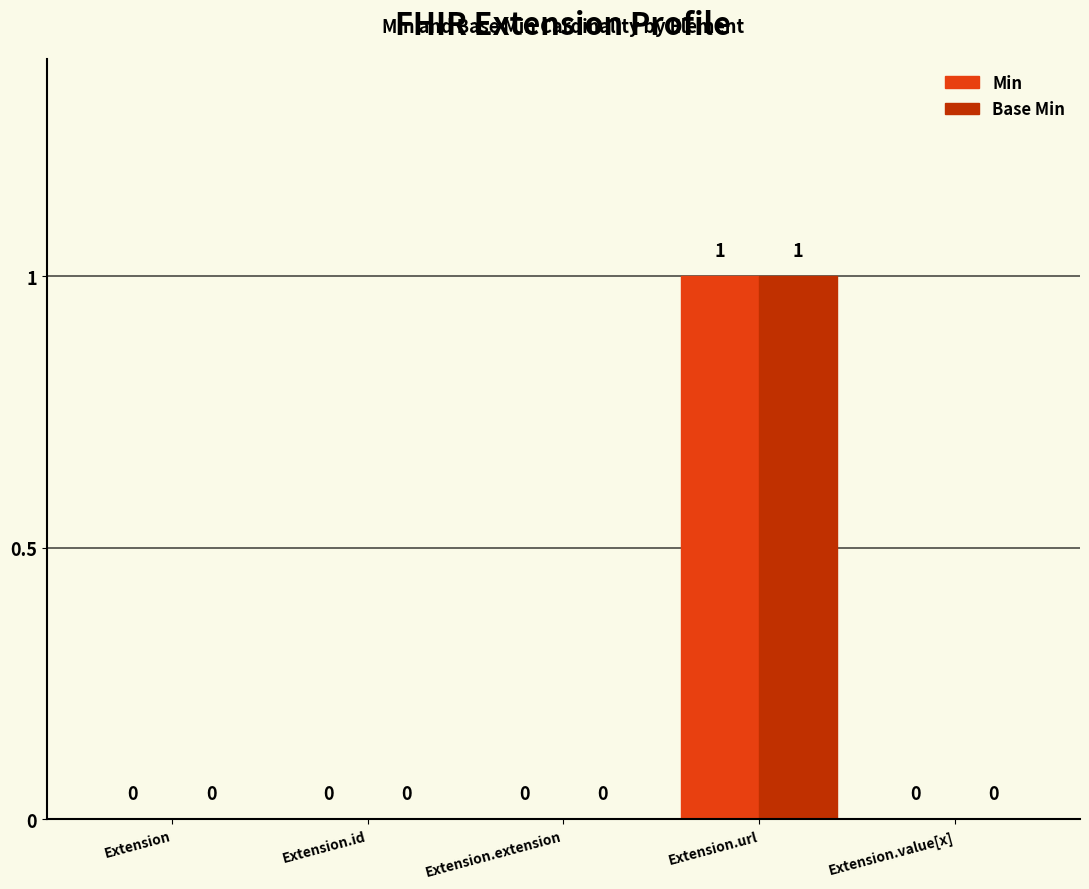

Is it true that Min equals 0 at Extension.value[x]?

True